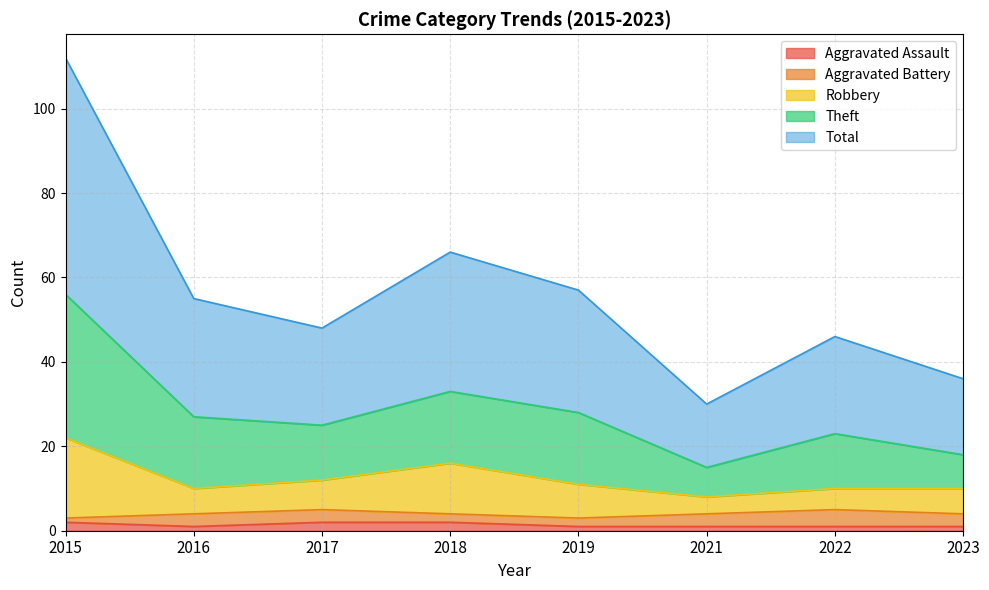

Does the chart have visible grid lines?

Yes